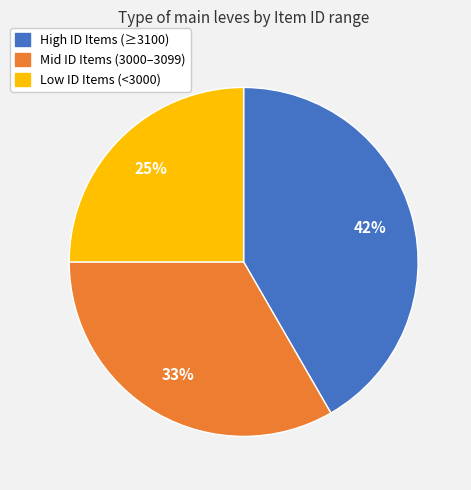

Does any single category account for the majority?

No